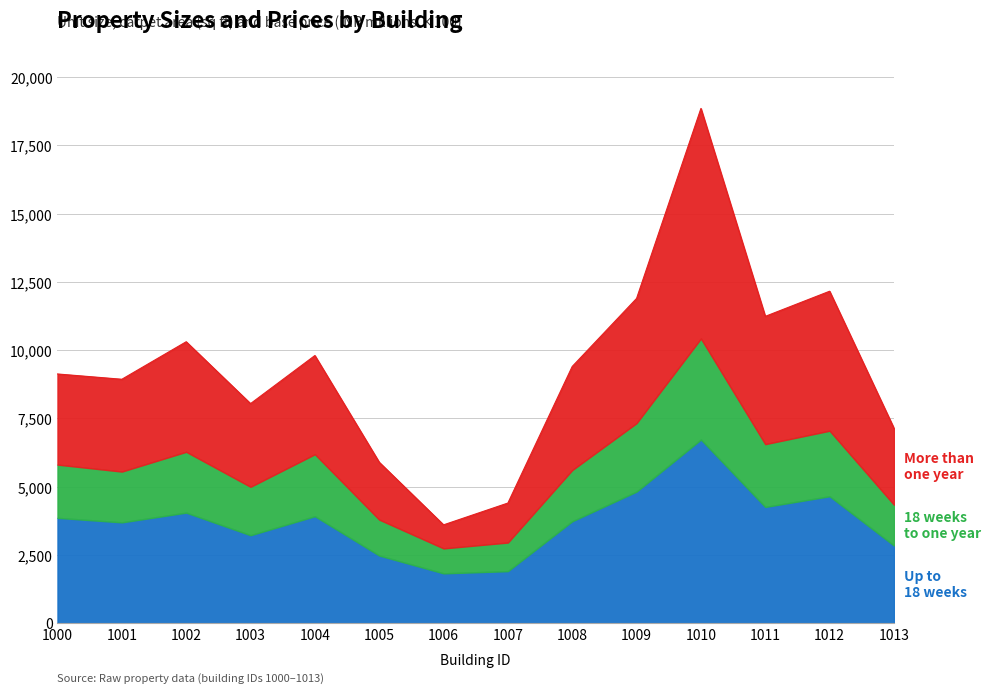

What is the value of the Up to 18 weeks (size_of_unit) point at the 10th from the left?

4822.0